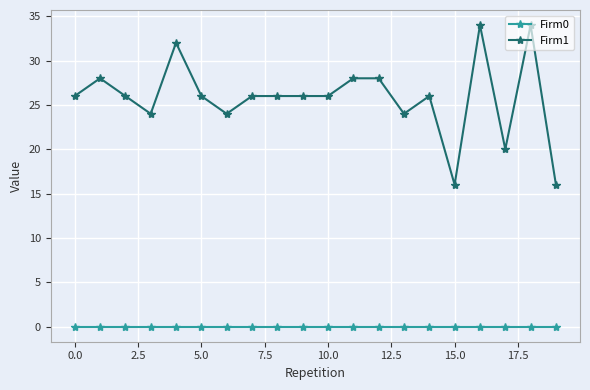

List the series in order of their overall mean, lowest first.

Firm0, Firm1